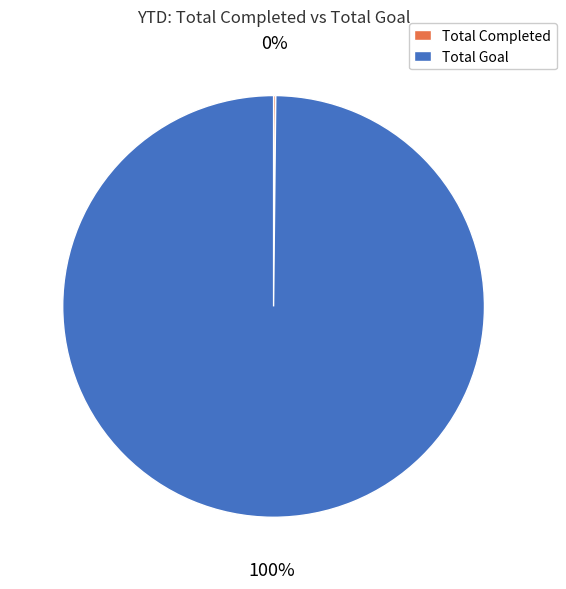

Is it true that Total Goal is 100% of the pie?

True